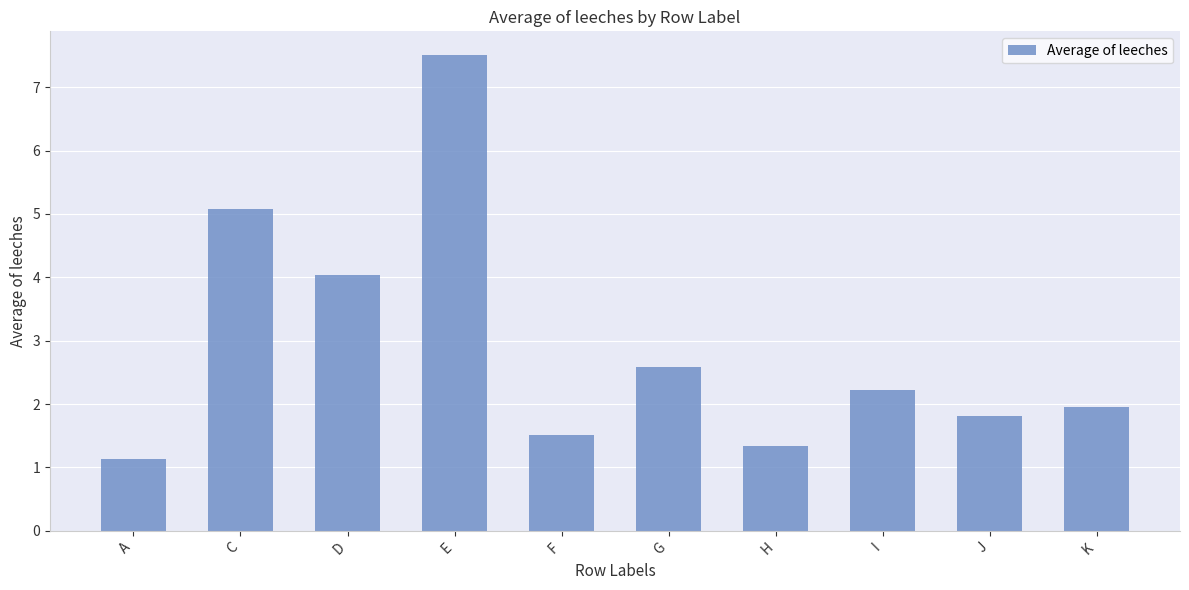

What is the value of the 5th bar from the left?

1.5